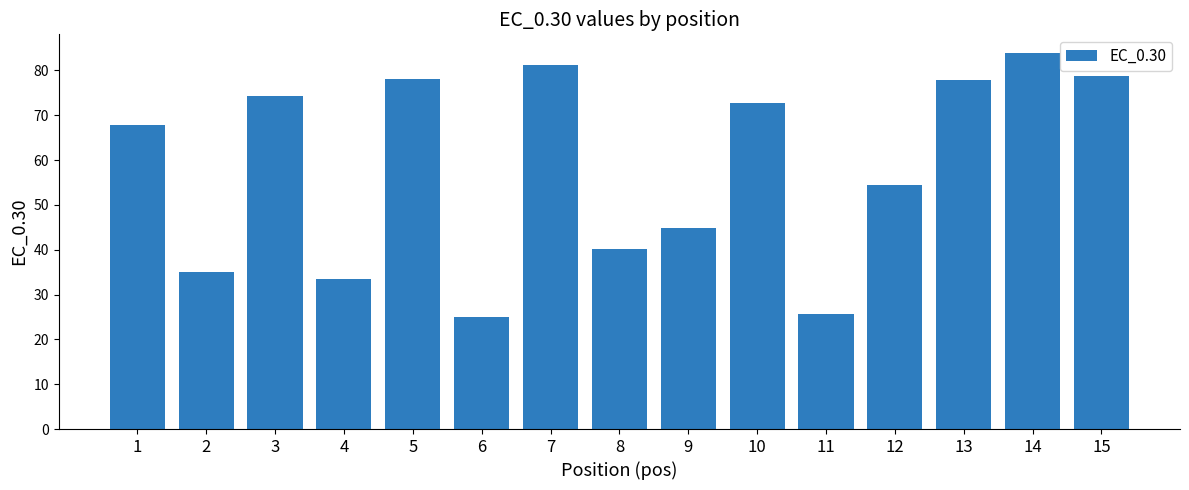

How many values are below 67?

7